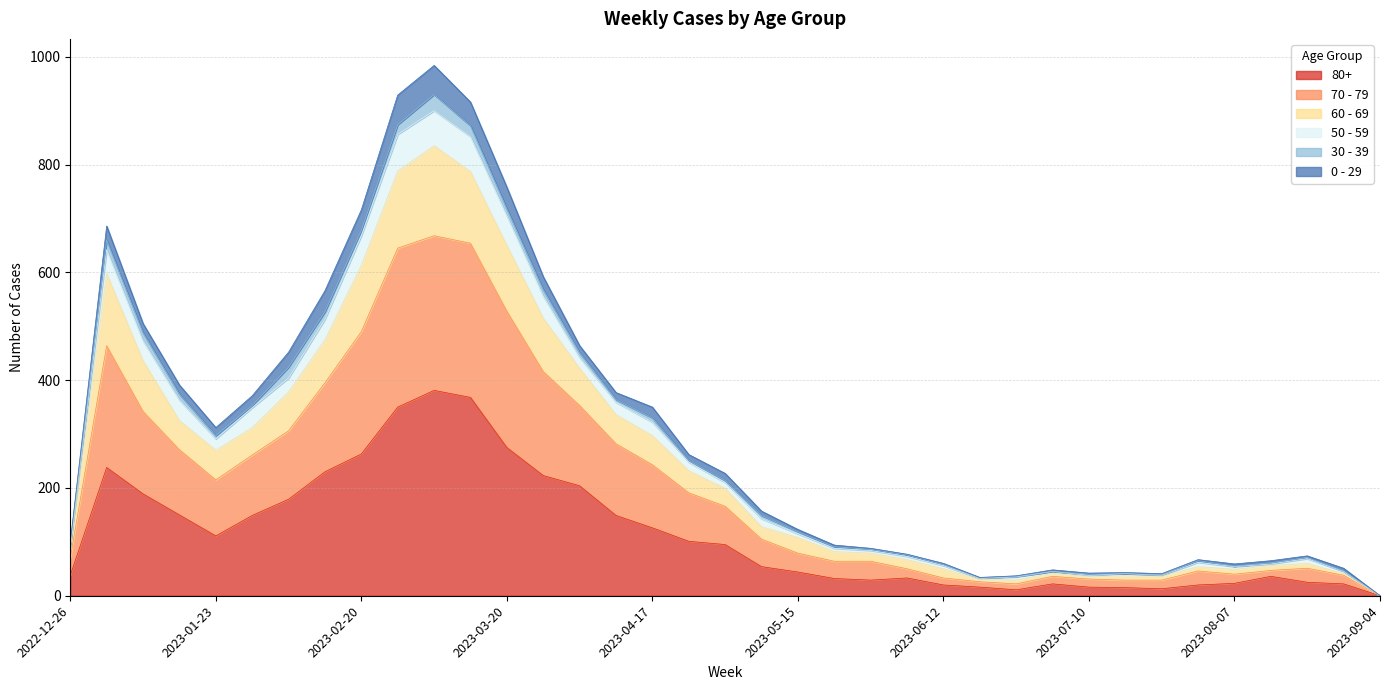

True or false: 80+ and 60 - 69 intersect in this chart.

False